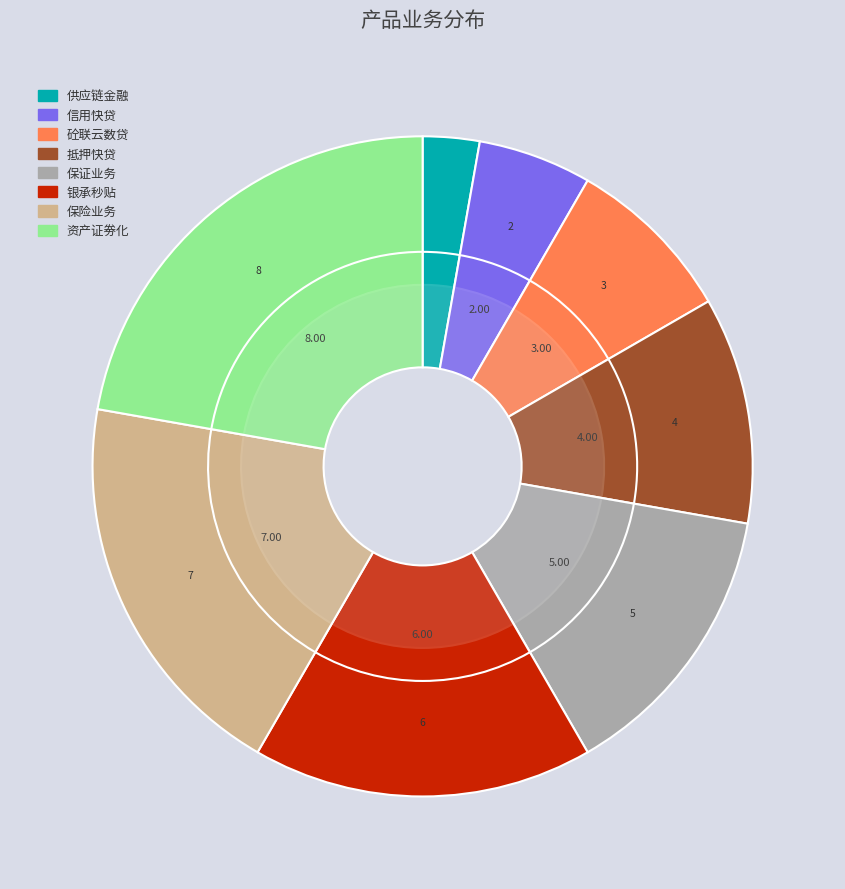

True or false: 供应链金融 accounts for 13% of the total.

False